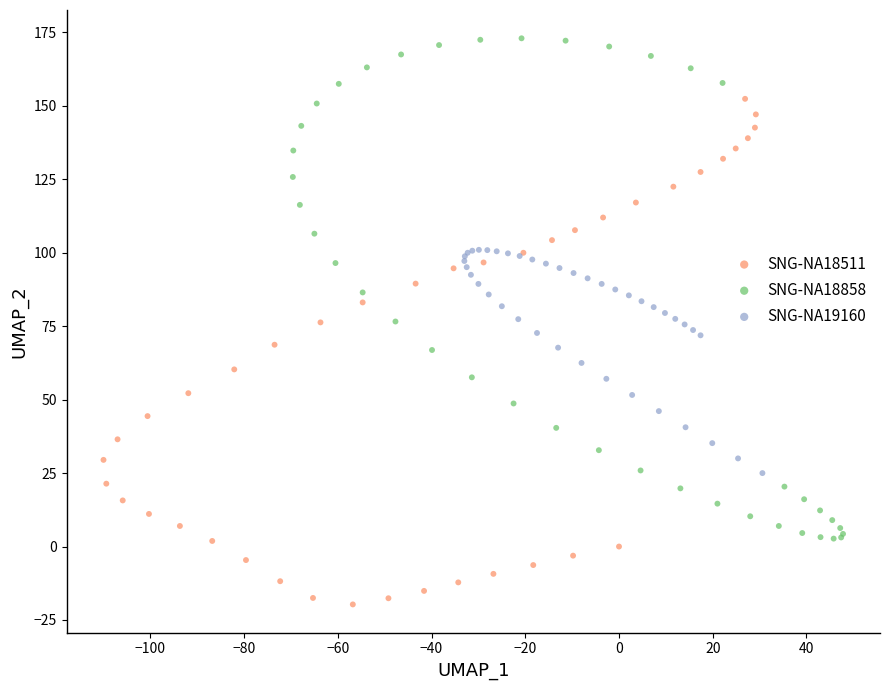

Which series reaches the minimum Y coordinate?

SNG-NA18511